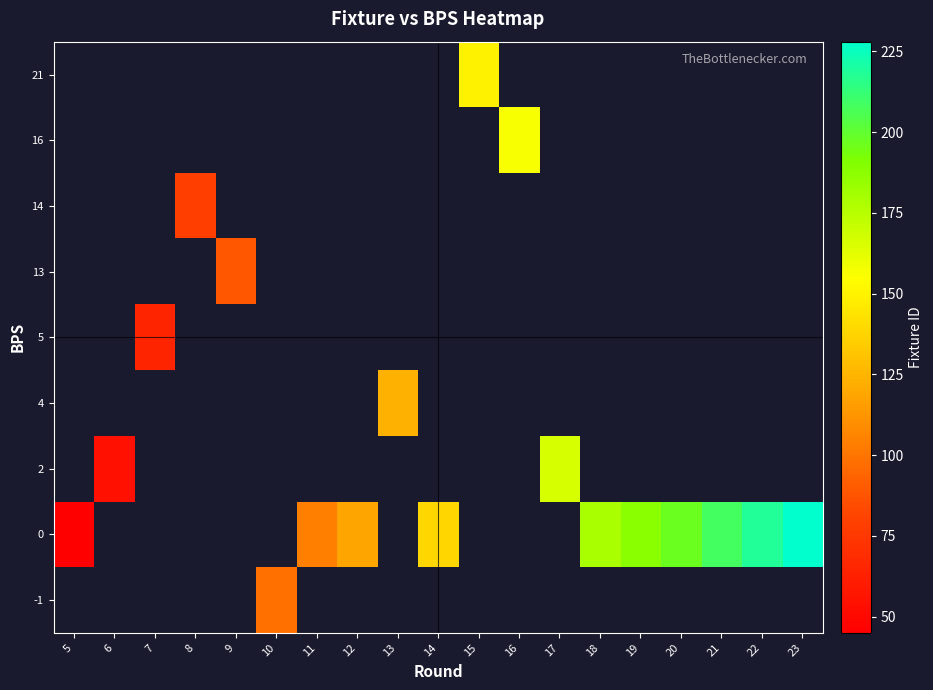

What is the greatest value displayed?

228.0